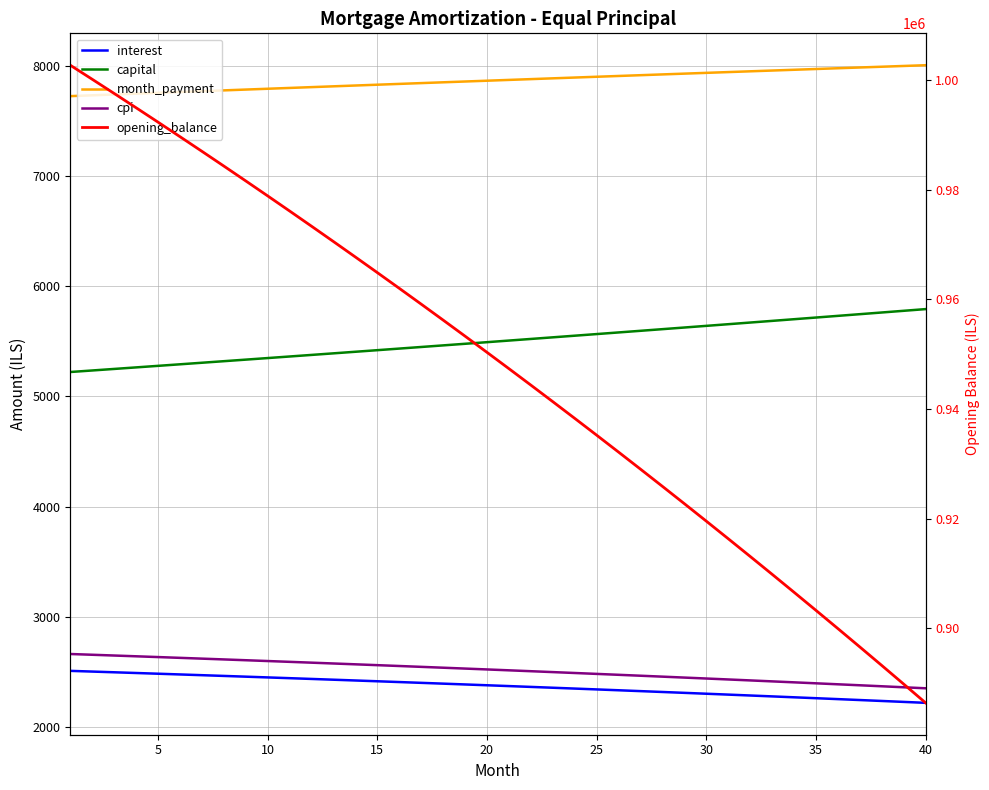

The opening_balance series shows 203336.5 at 10. True or false?

False